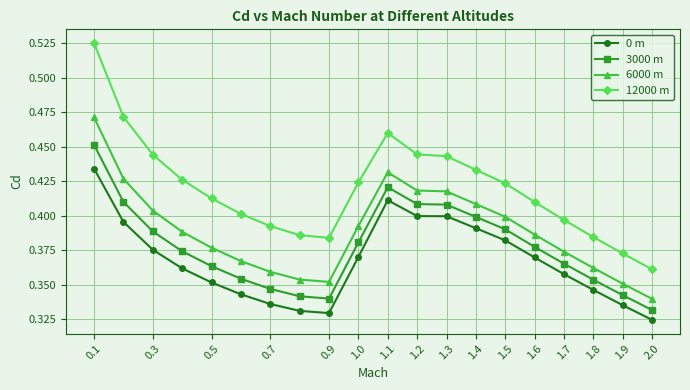

What are all the series names shown in the legend?

0 m, 3000 m, 6000 m, 12000 m